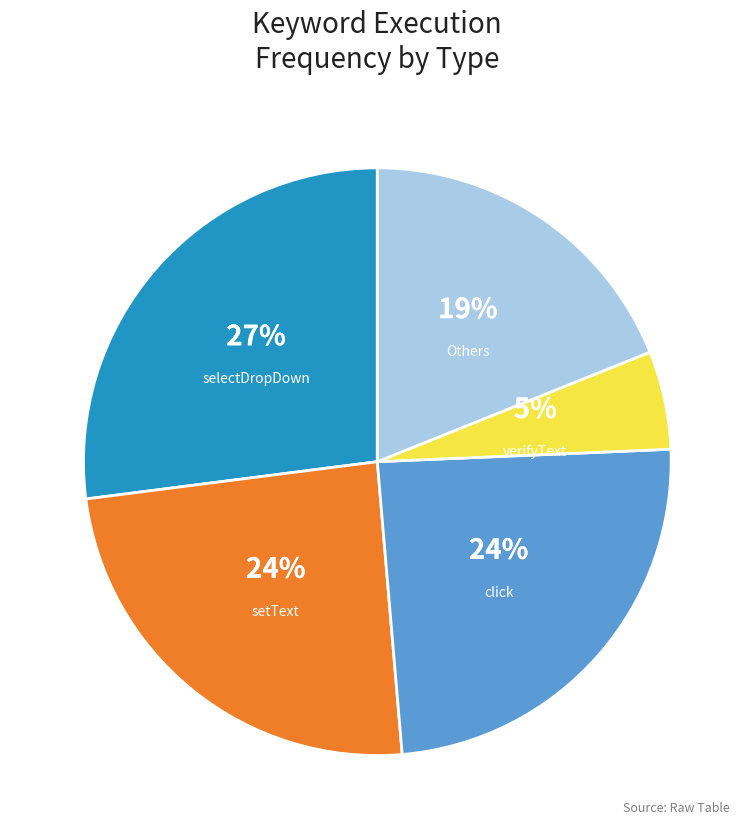

Do click and selectDropDown together represent more than half of the pie?

Yes